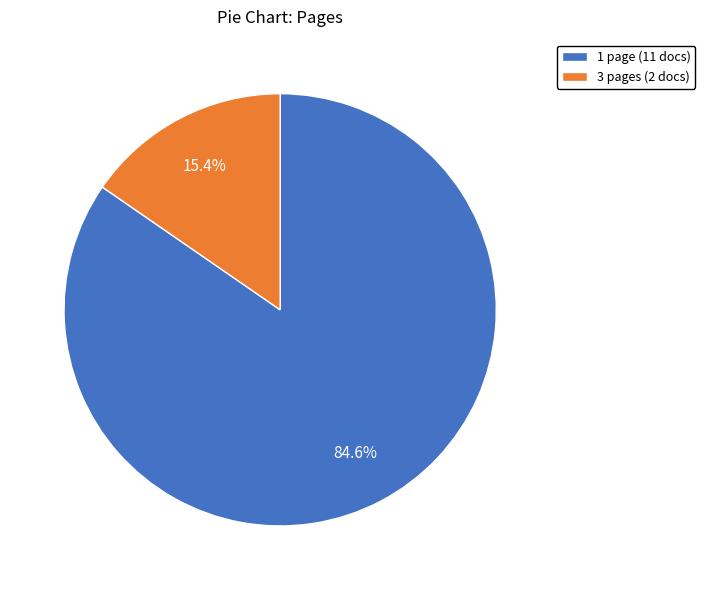

What percentage is NOT represented by 1 page (11 docs)?

15.4%